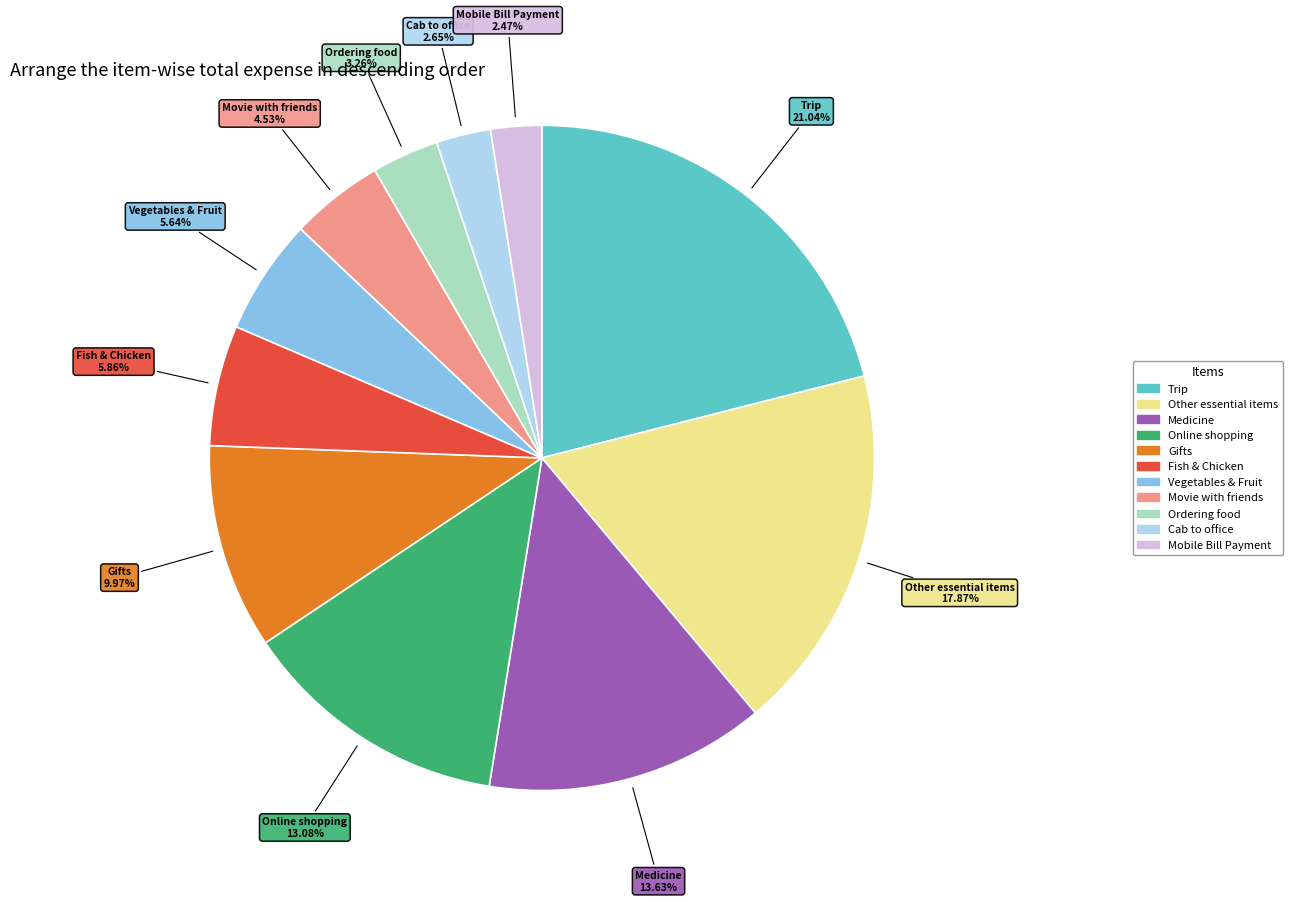

To the nearest percent, what portion does Gifts represent?

10%